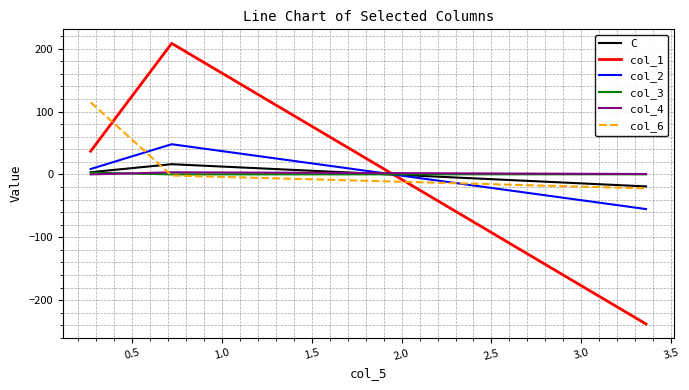

Which series has the largest total across all categories?

col_6